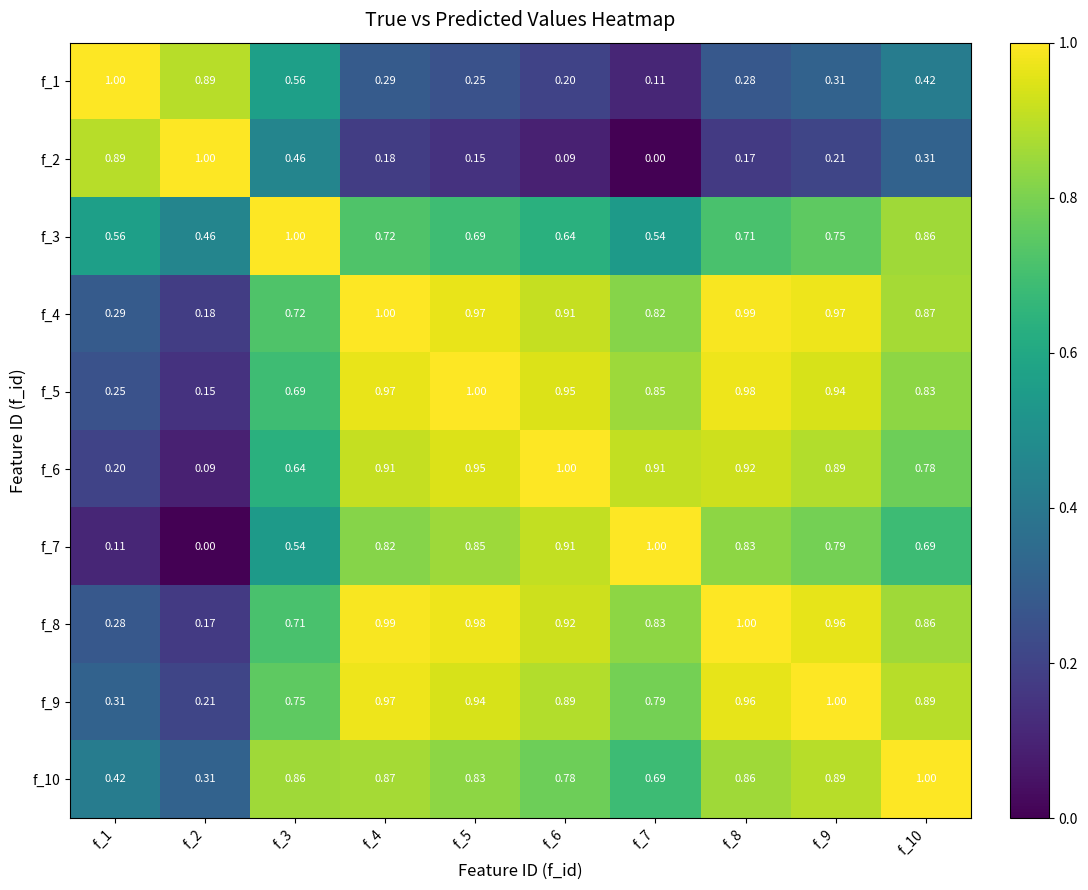

Is the value of f_4 at f_3 greater than the value of f_8 at f_2?

Yes